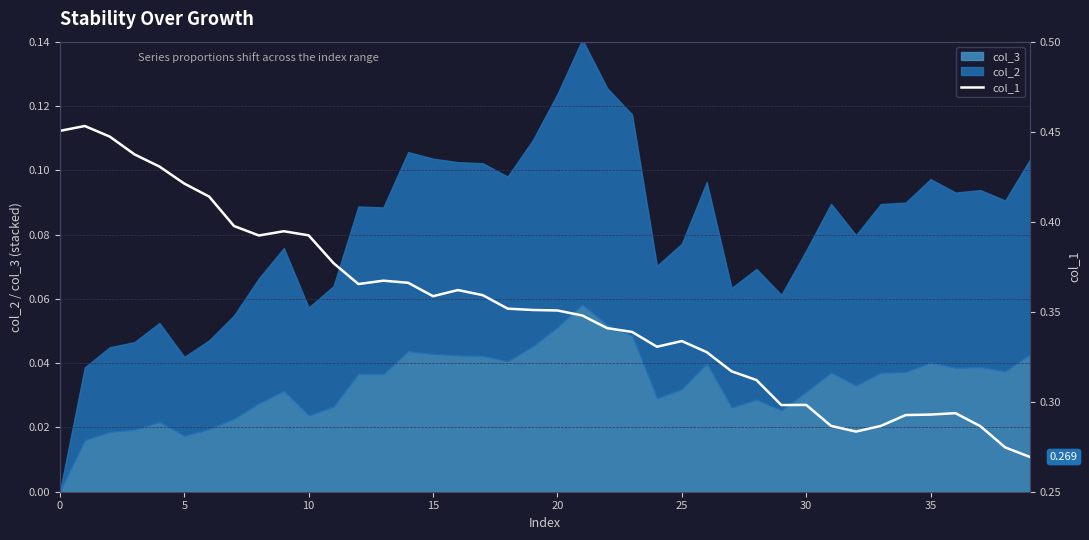

What is the difference between the second highest and minimum values?

0.2